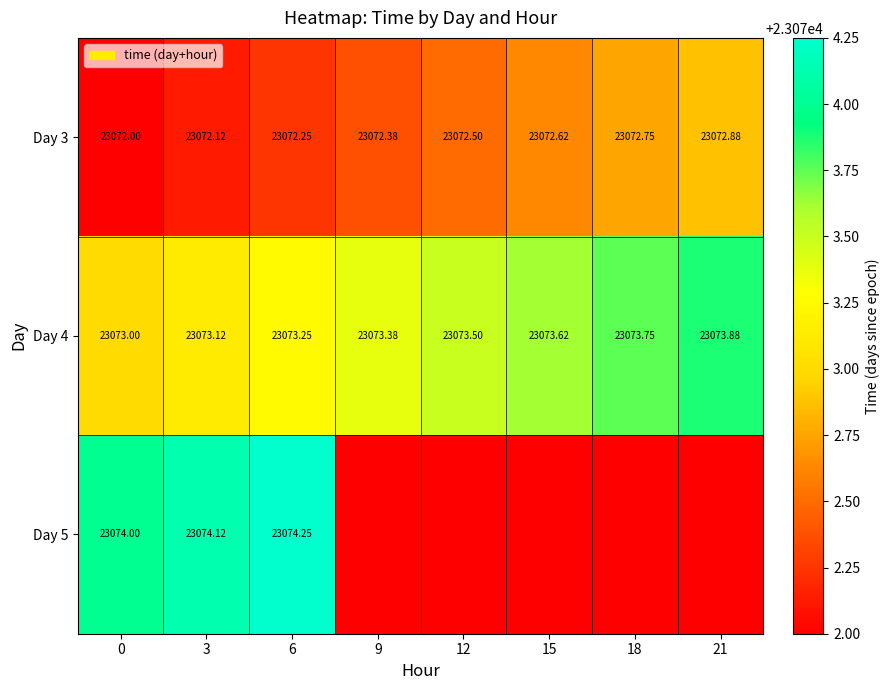

What is the total value across all series at 18?

69218.5